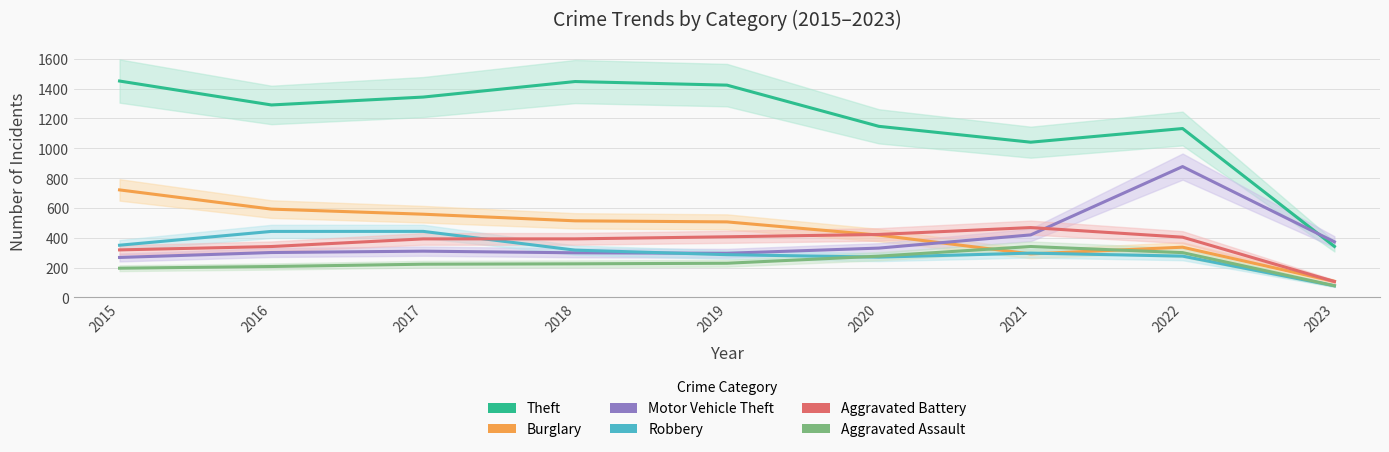

What is the spread (max minus min) of values at 2017?

1121.4